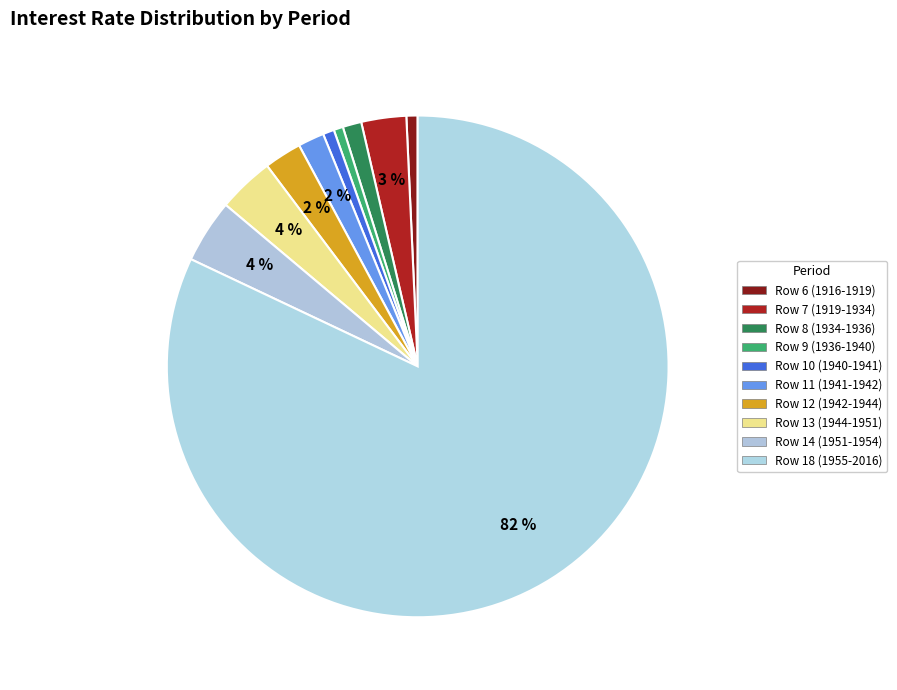

How many slices are in this pie chart?

10